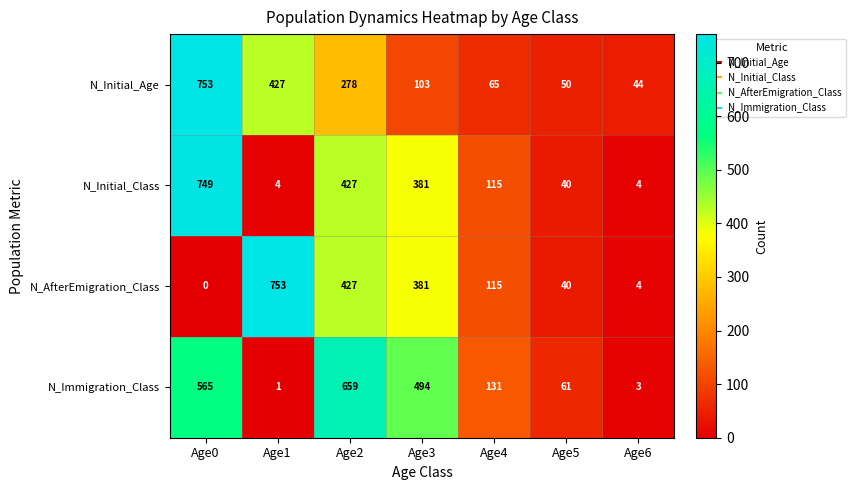

Reading left to right, extract all data points from this chart.

N_Initial_Age: 753	427	278	103	65	50	44
N_Initial_Class: 749	4	427	381	115	40	4
N_AfterEmigration_Class: 0	753	427	381	115	40	4
N_Immigration_Class: 565	1	659	494	131	61	3